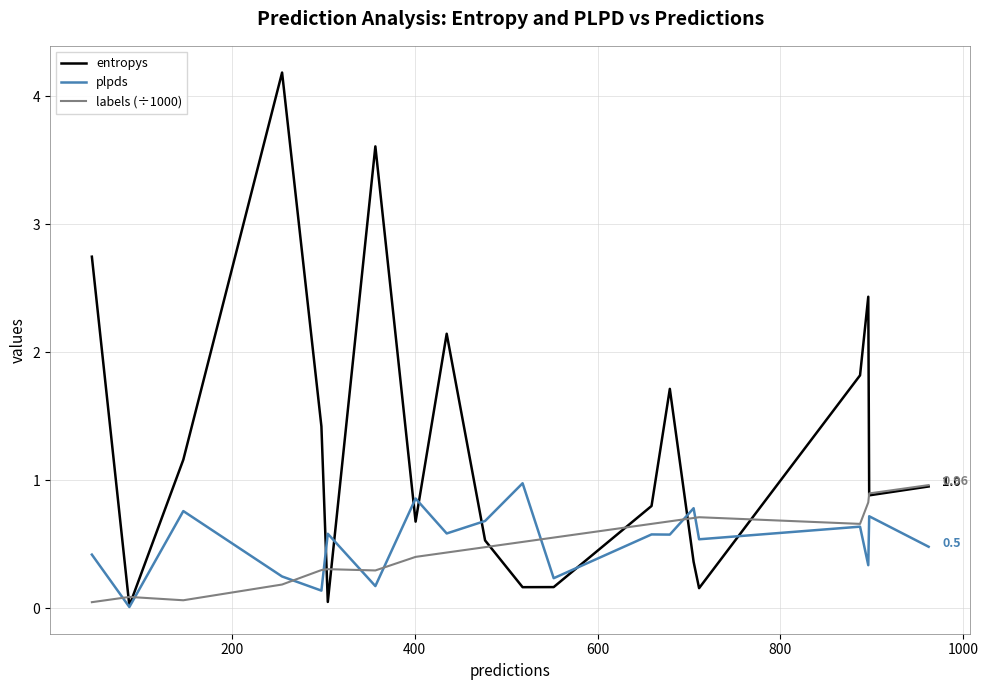

Is this an area chart (filled region under the line)?

No